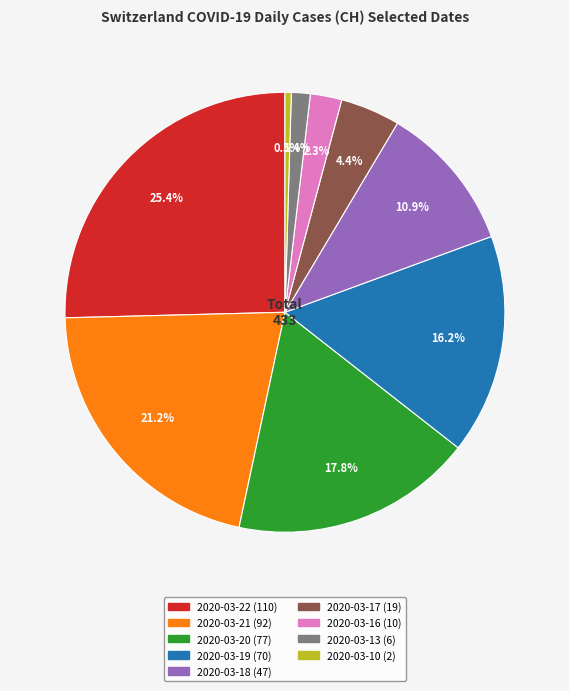

What is the largest slice in the pie chart?

2020-03-22